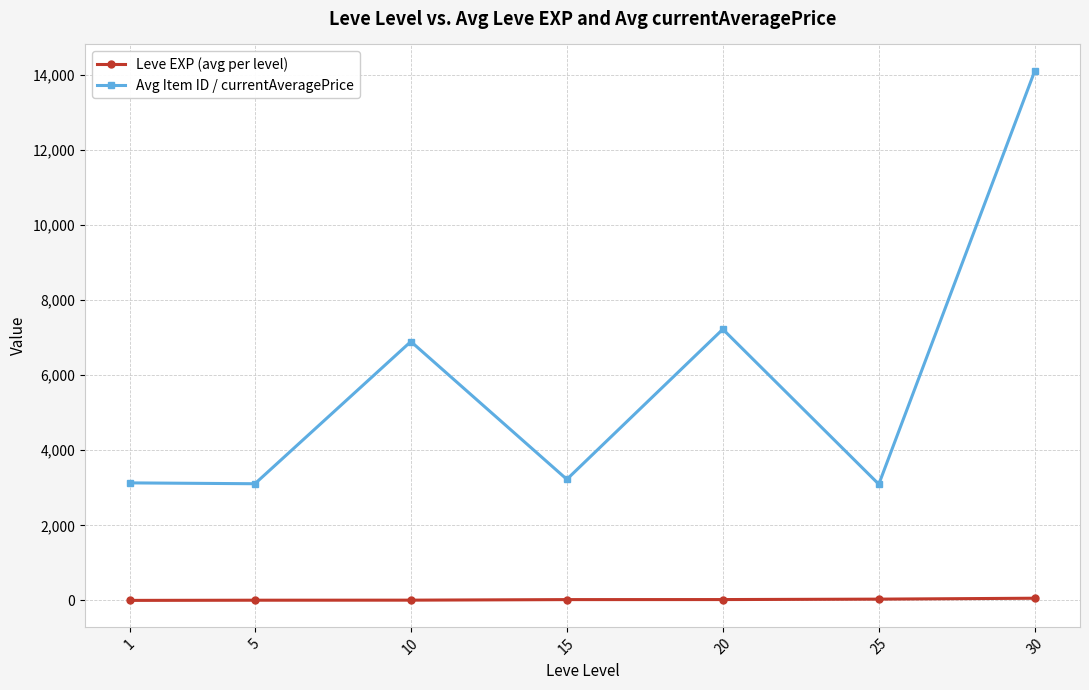

True or false: Leve EXP (avg per level) and Avg Item ID / currentAveragePrice cross at least once.

False